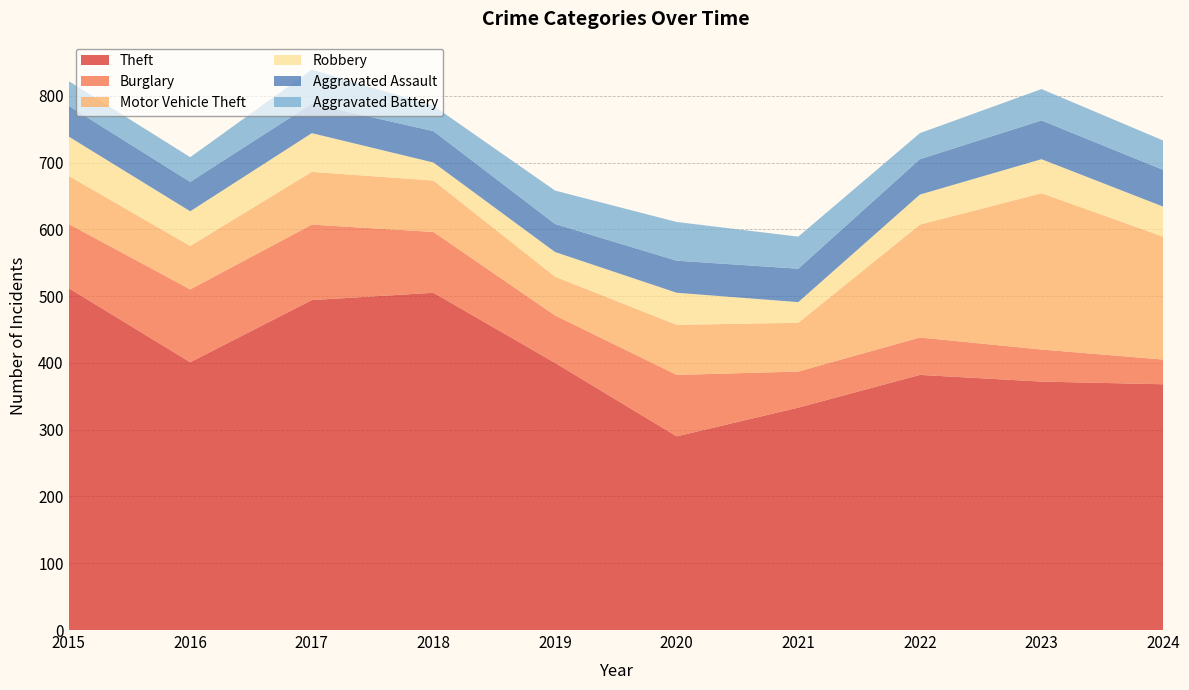

Reading right to left, list all the values displayed in this chart.

Theft: 2024=368	2023=372	2022=382	2021=333	2020=290	2019=400	2018=505	2017=494	2016=401	2015=512
Burglary: 2024=37	2023=48	2022=56	2021=54	2020=92	2019=71	2018=91	2017=113	2016=109	2015=96
Motor Vehicle Theft: 2024=184	2023=234	2022=169	2021=73	2020=75	2019=58	2018=77	2017=79	2016=65	2015=72
Robbery: 2024=45	2023=51	2022=45	2021=31	2020=48	2019=37	2018=27	2017=58	2016=52	2015=59
Aggravated Assault: 2024=55	2023=58	2022=53	2021=50	2020=48	2019=42	2018=47	2017=44	2016=44	2015=46
Aggravated Battery: 2024=44	2023=47	2022=39	2021=48	2020=58	2019=50	2018=38	2017=51	2016=37	2015=37